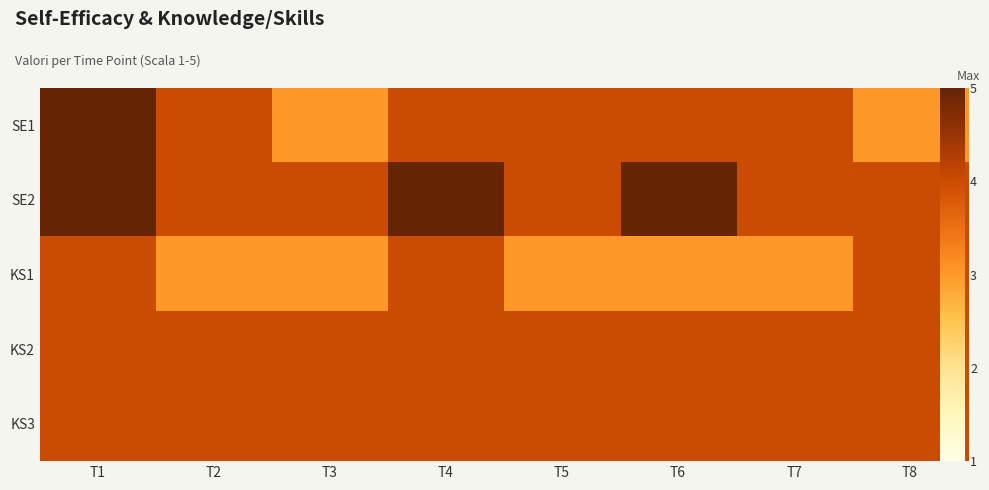

Which series has the widest spread of values?

SE1